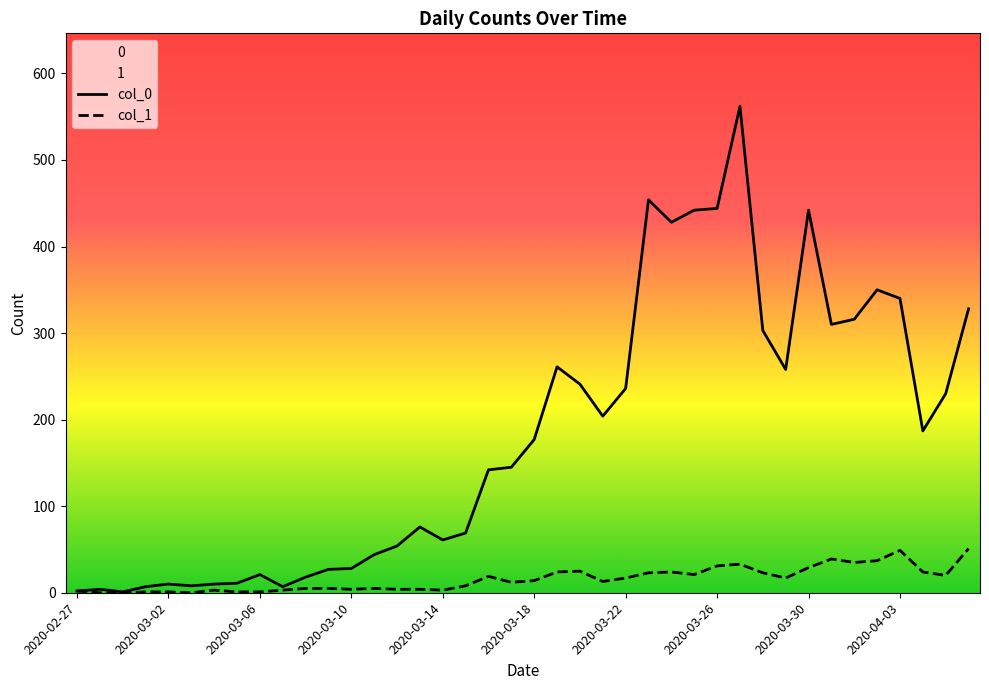

What is the approximate value of col_0 at 39, to the nearest 50?

350